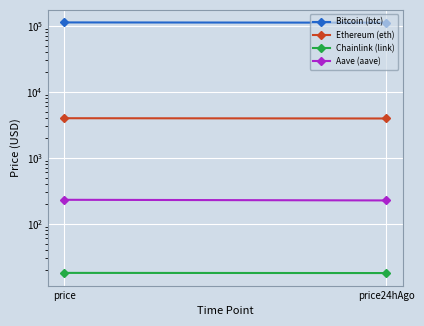

Reading left to right, transcribe all the data shown in this chart.

Bitcoin (btc): price=112532.0	price24hAgo=111581.0
Ethereum (eth): price=3979.1	price24hAgo=3942.0
Chainlink (link): price=18.0	price24hAgo=17.9
Aave (aave): price=231.1	price24hAgo=226.0